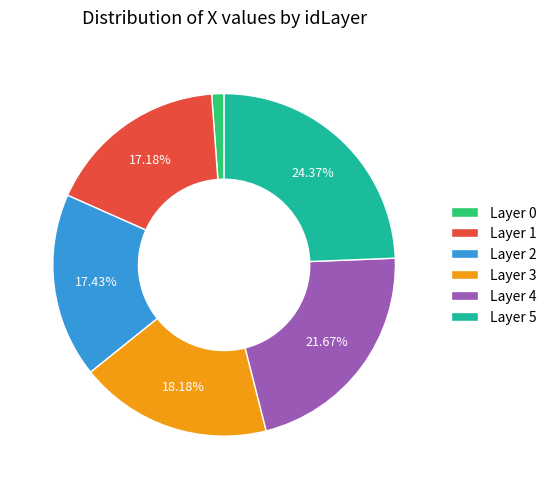

Combined, do Layer 2 and Layer 4 account for over 50%?

No